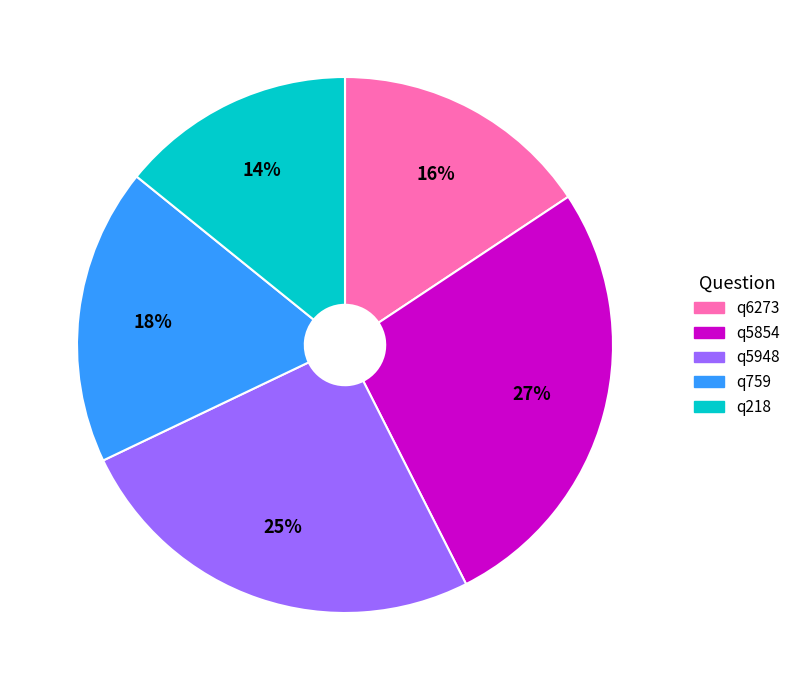

To the nearest percent, what percentage of the pie is q6273?

16%